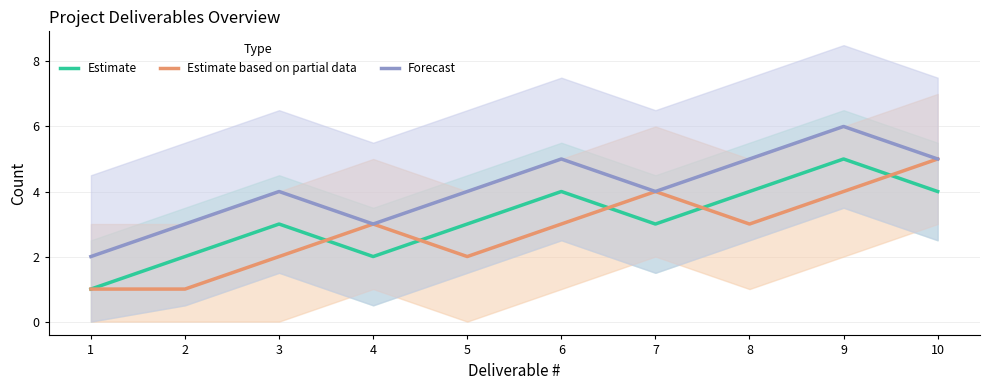

True or false: Forecast has a value of 7 at 8.

False